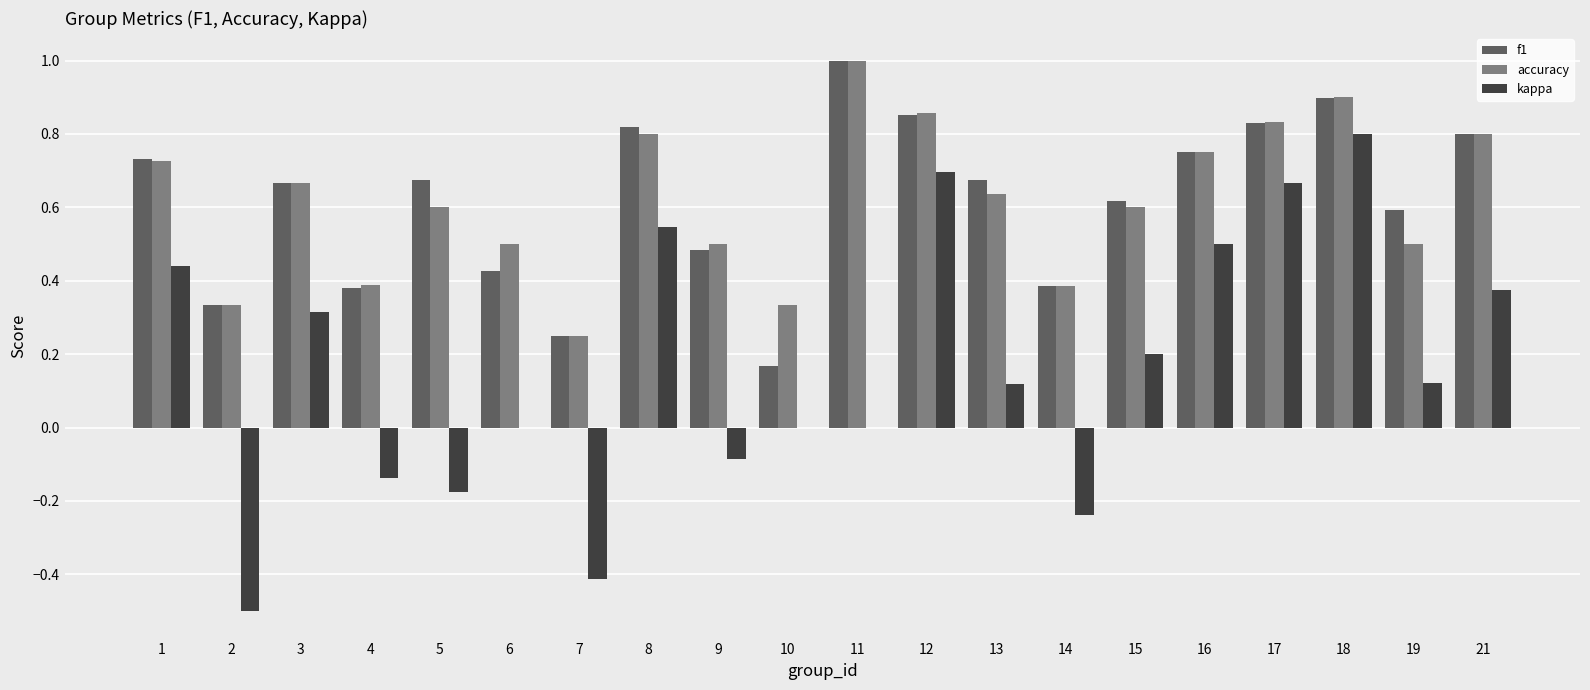

What is the maximum value shown in the chart?

1.0